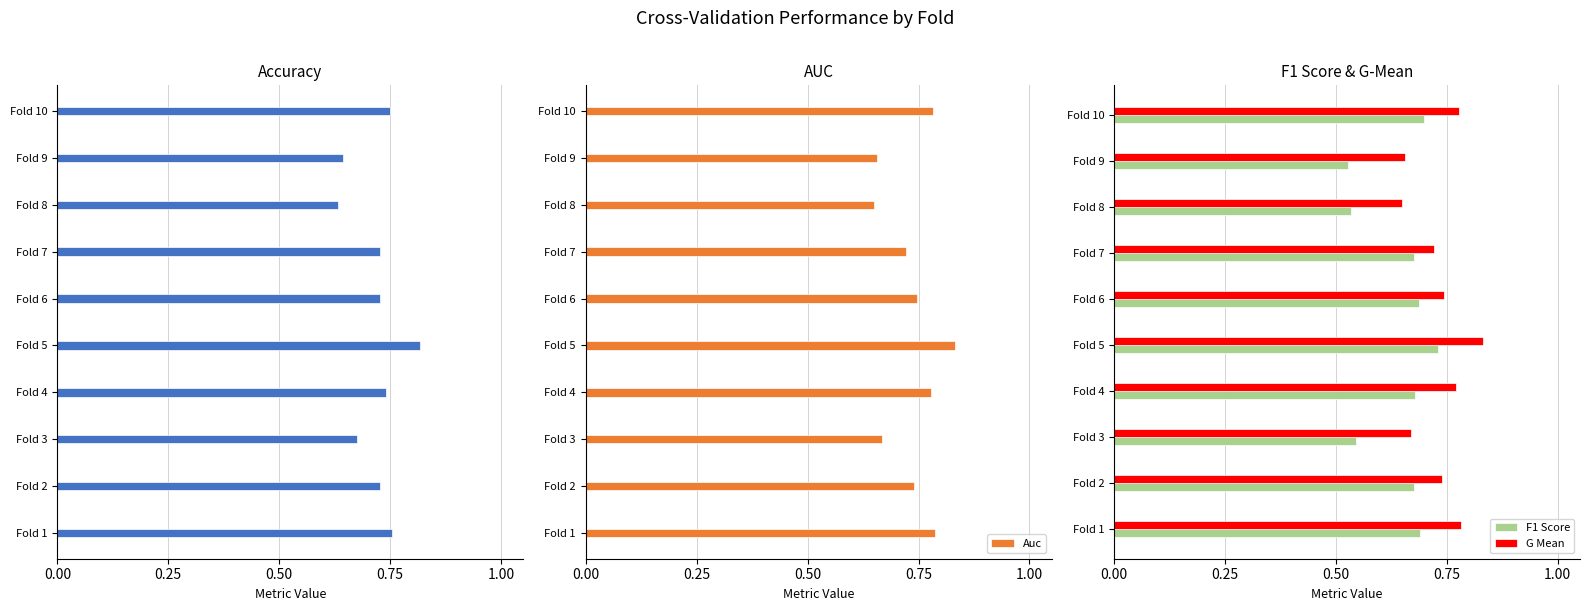

How many bars are there in total?

40